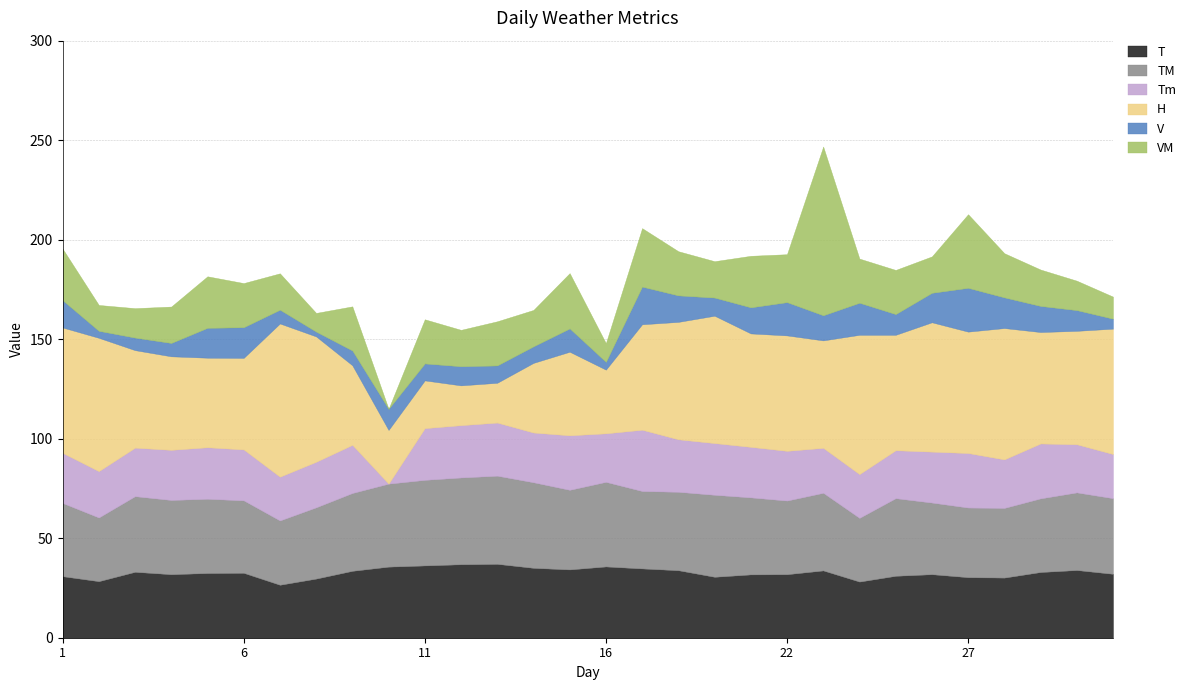

List the labels in order of V value, smallest first.

8, 2, 16, 31, 3, 4, 7, 9, 14, 11, 13, 20, 12, 25, 30, 10, 15, 23, 21, 29, 19, 1, 26, 5, 6, 28, 24, 22, 18, 27